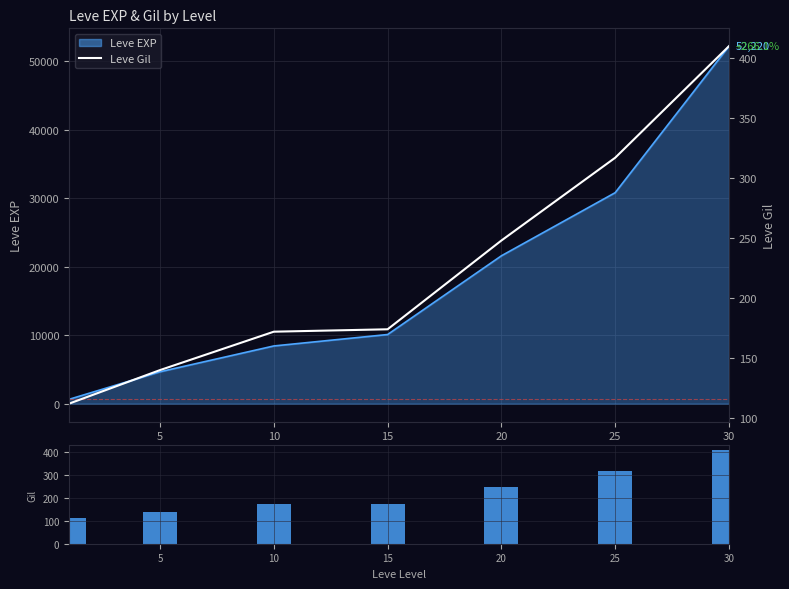

At which label does Leve Gil (volume) first exceed 174?

20